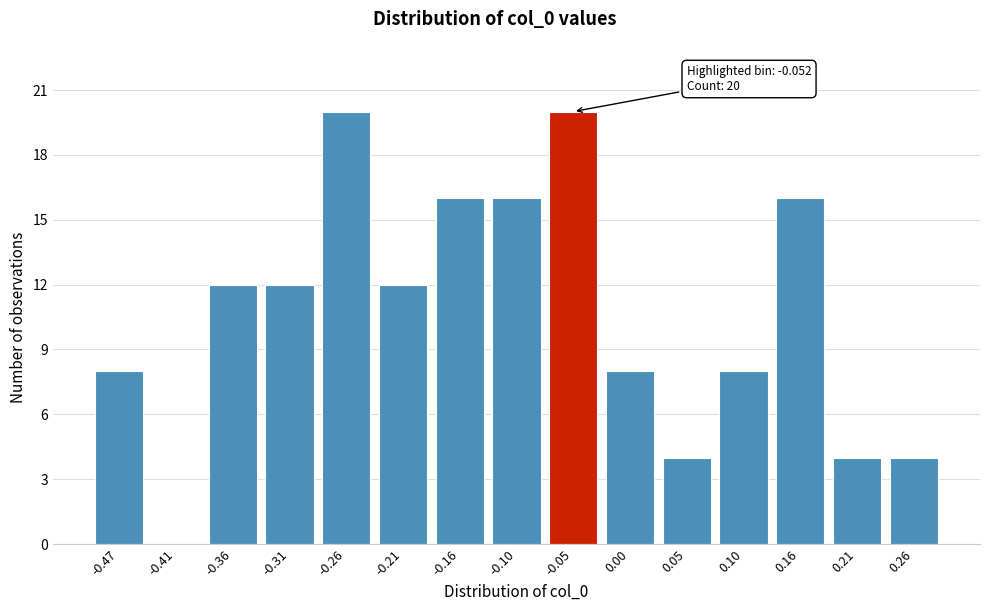

Reading left to right, what are all the values shown in this chart?

-0.47=8	-0.41=0	-0.36=12	-0.31=12	-0.26=20	-0.21=12	-0.16=16	-0.10=16	-0.05=20	0.00=8	0.05=4	0.10=8	0.16=16	0.21=4	0.26=4